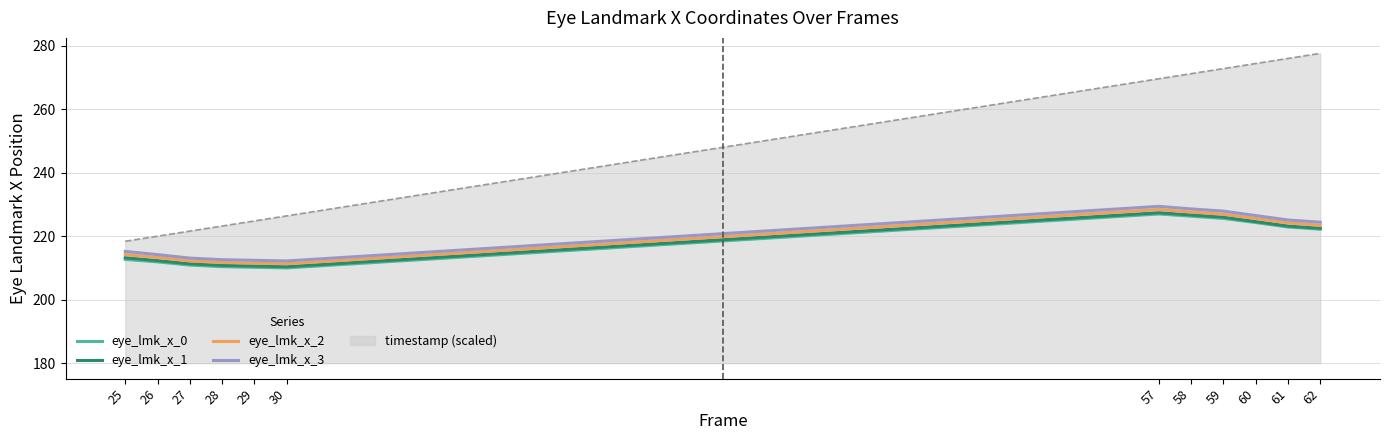

True or false: timestamp (scaled) has a value of 56.6 at 59.

False